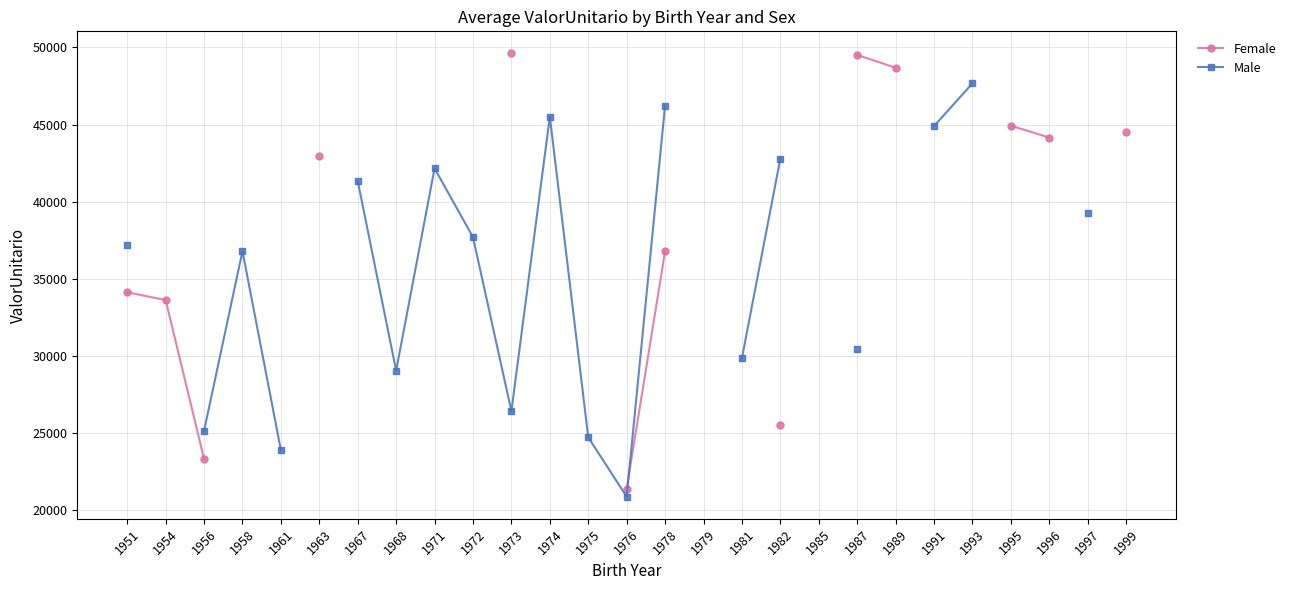

Where do Male and Female first cross each other?

1976 and 1978